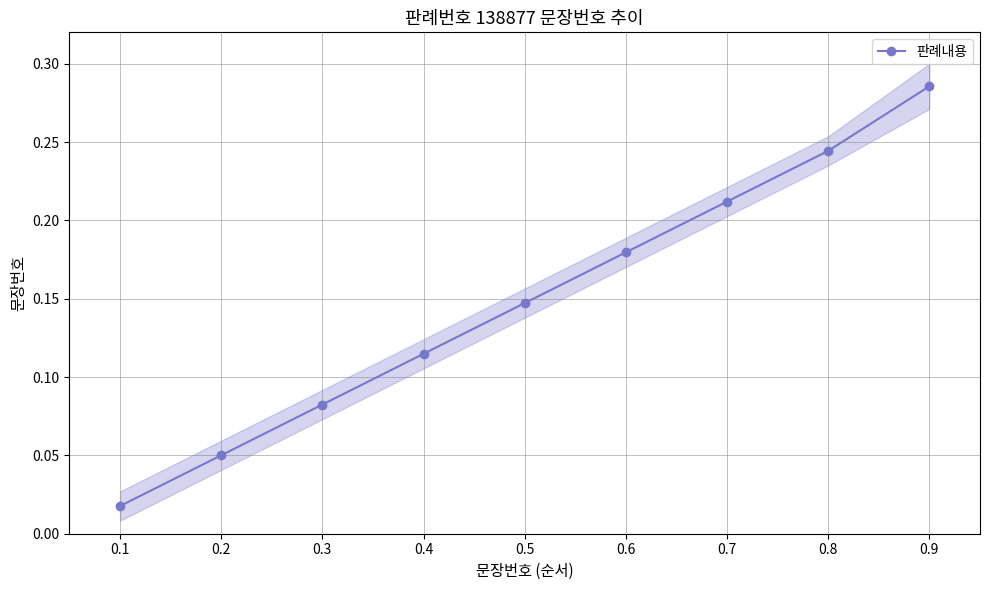

Is it true that the value at 0.6 is 0.3?

False